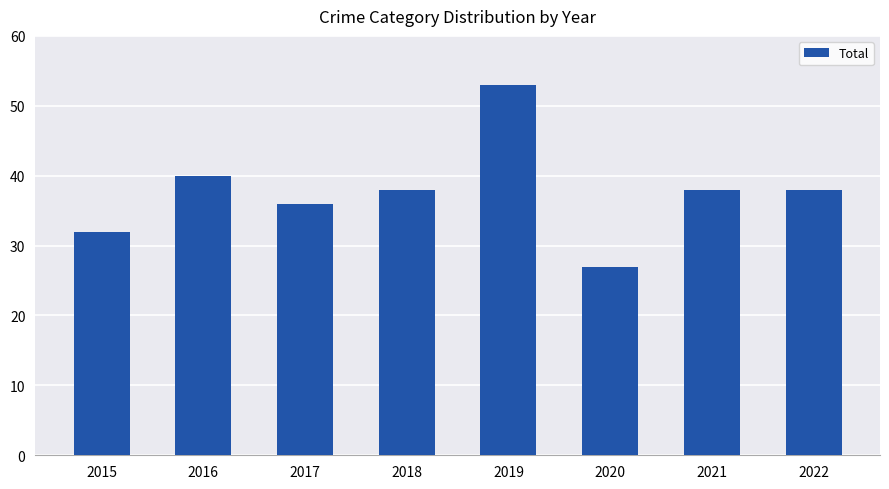

True or false: the data shows 53 at 2019.

True